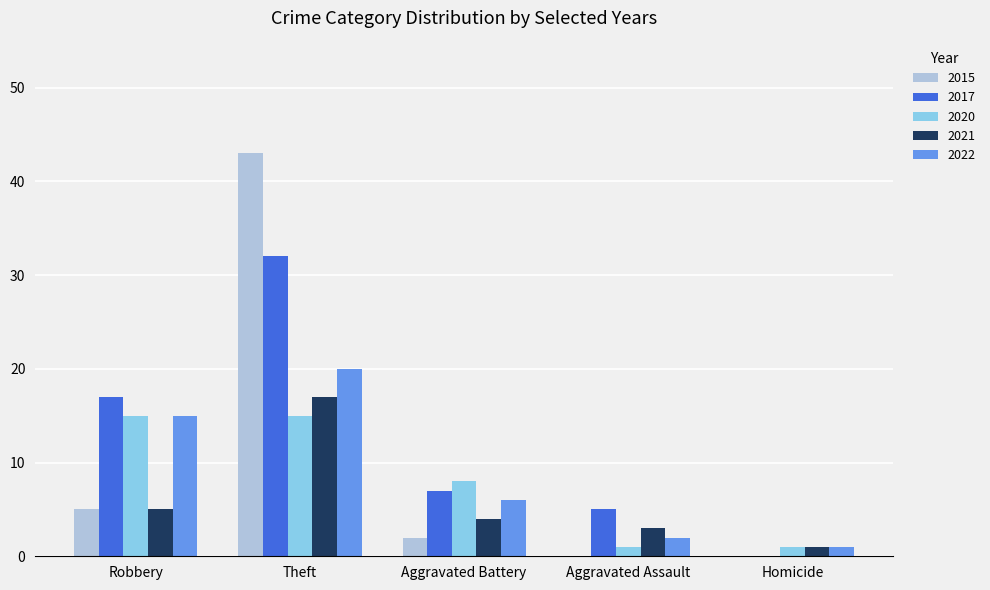

What are all the series names shown in the legend?

2015, 2017, 2020, 2021, 2022